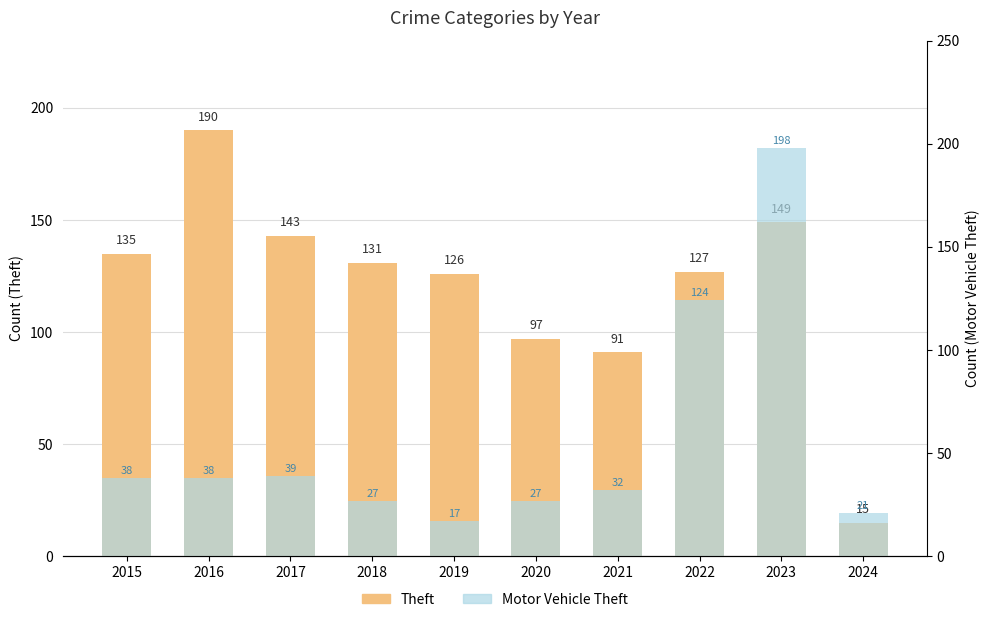

How many bars are there in total?

20